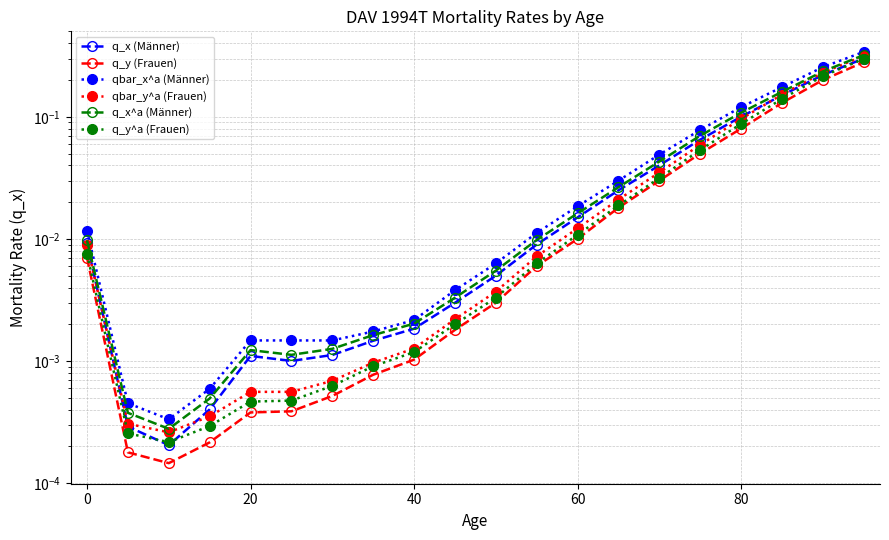

Is the value of qbar_y^a (Frauen) at 16 greater than the value of qbar_x^a (Männer) at 10?

Yes